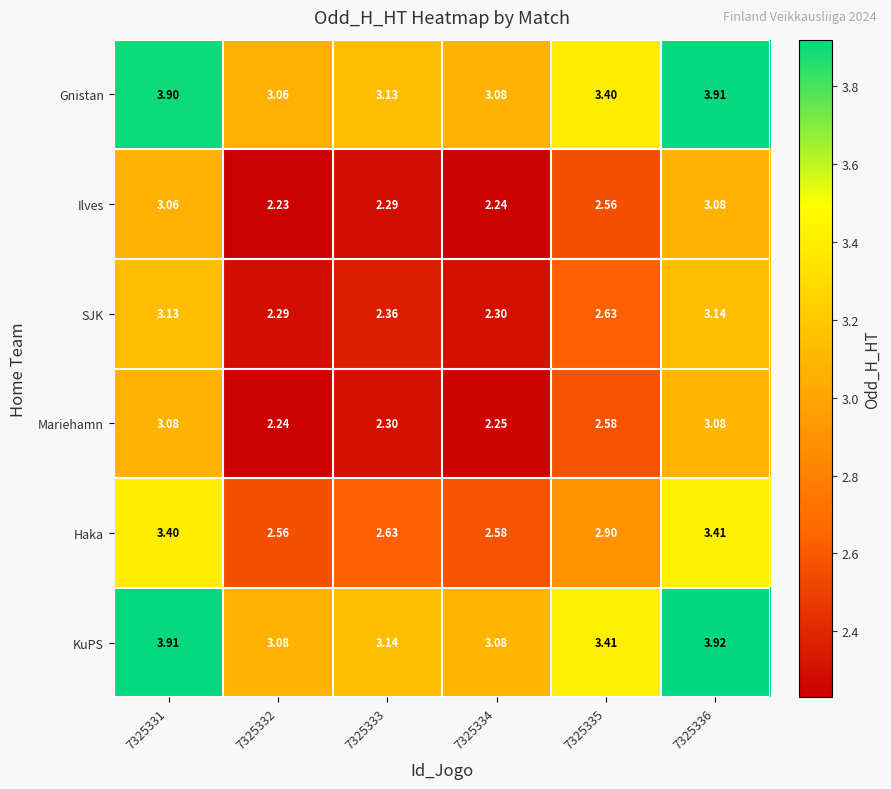

Which series has the largest total across all categories?

KuPS